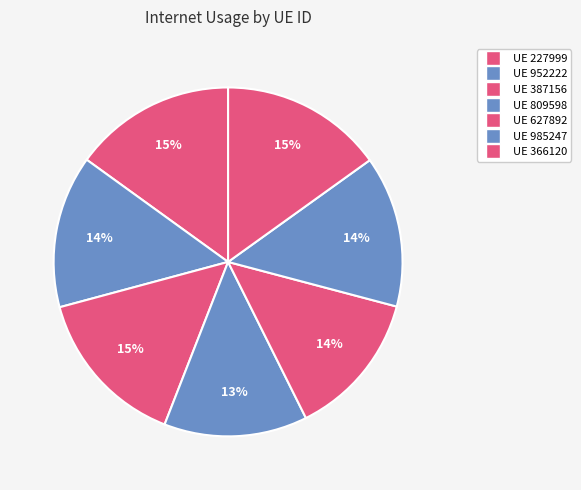

How many slices are in this pie chart?

7